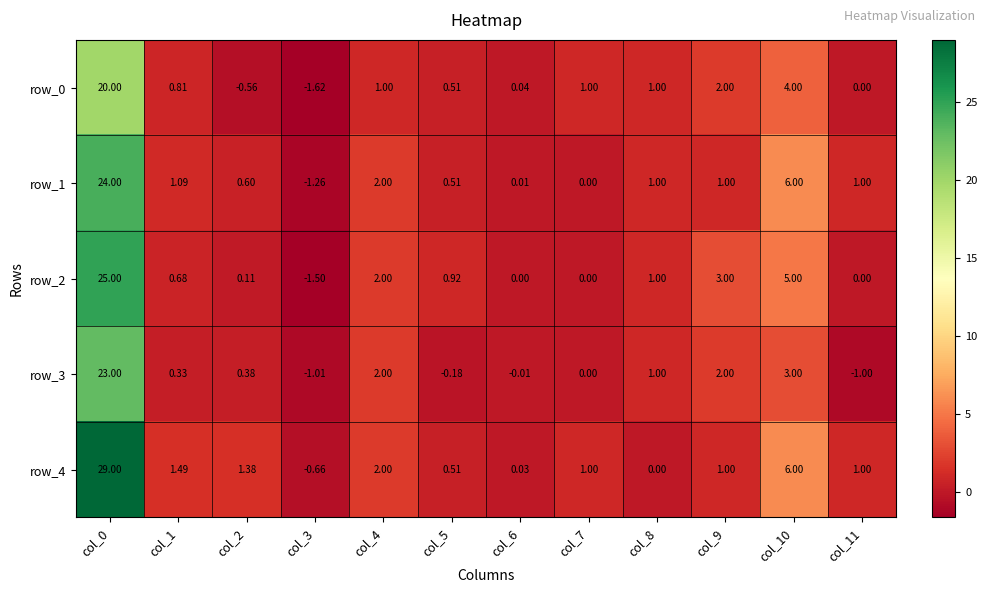

What is the sum of all row_2 values?

36.2